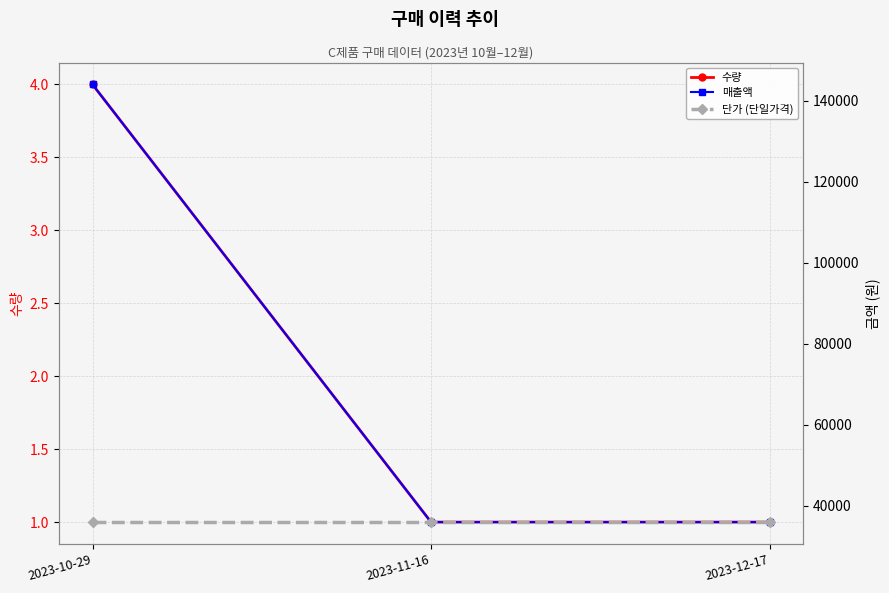

What is the difference between the highest and lowest values at 2023-11-16?

35999